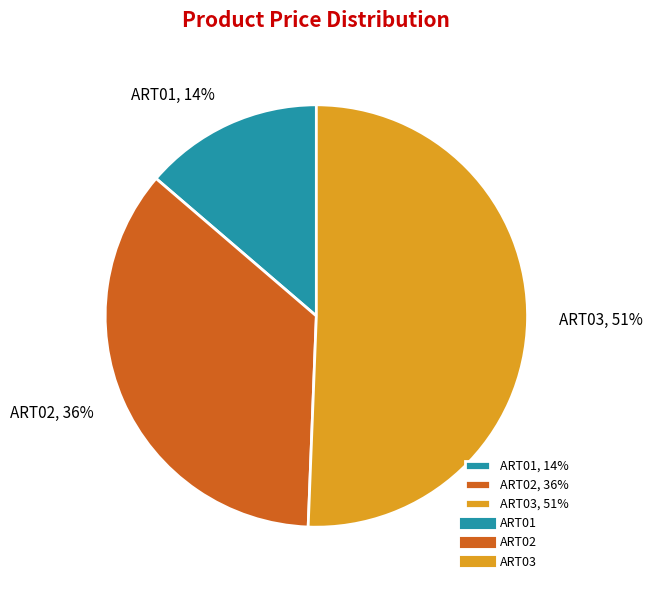

How many segments does this pie chart have?

3